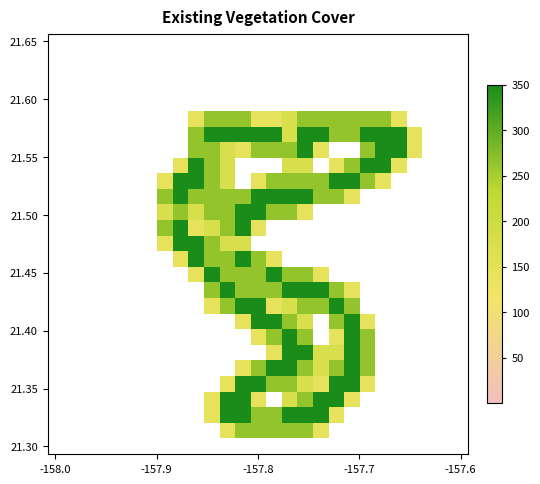

Count the number of data series in this chart.

27